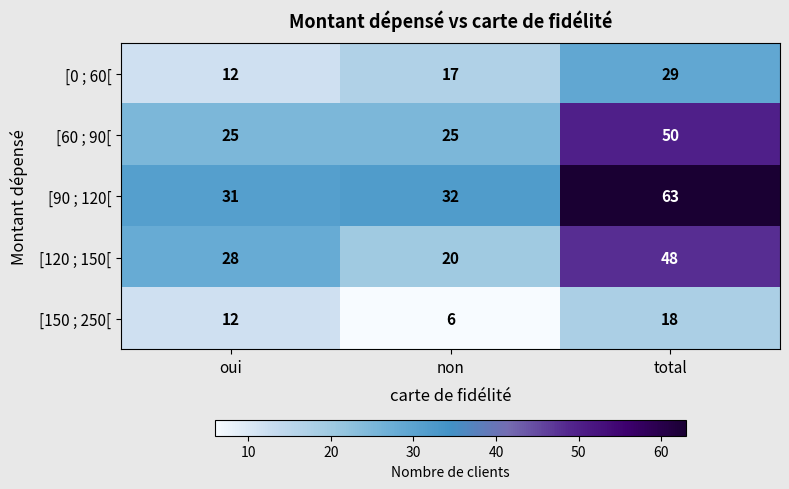

At which category is the sum across all series the highest?

total